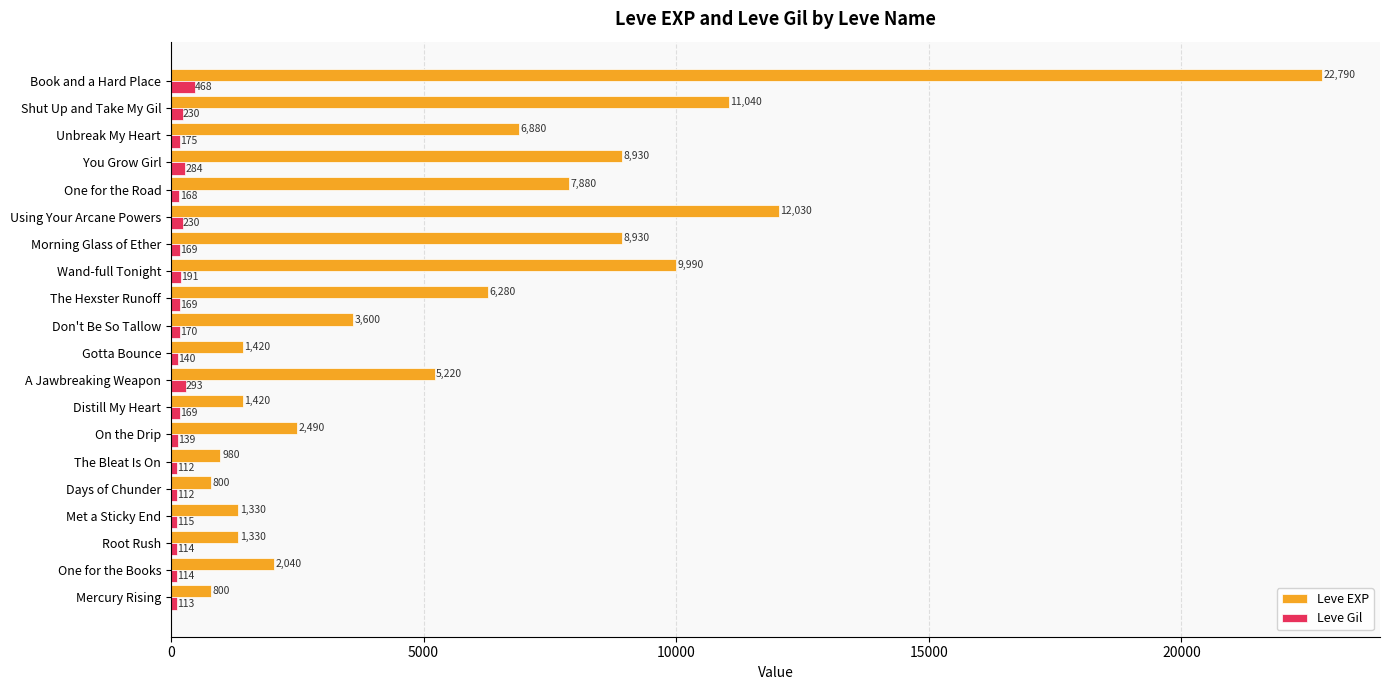

List the series in order of their peak value, lowest first.

Leve Gil, Leve EXP